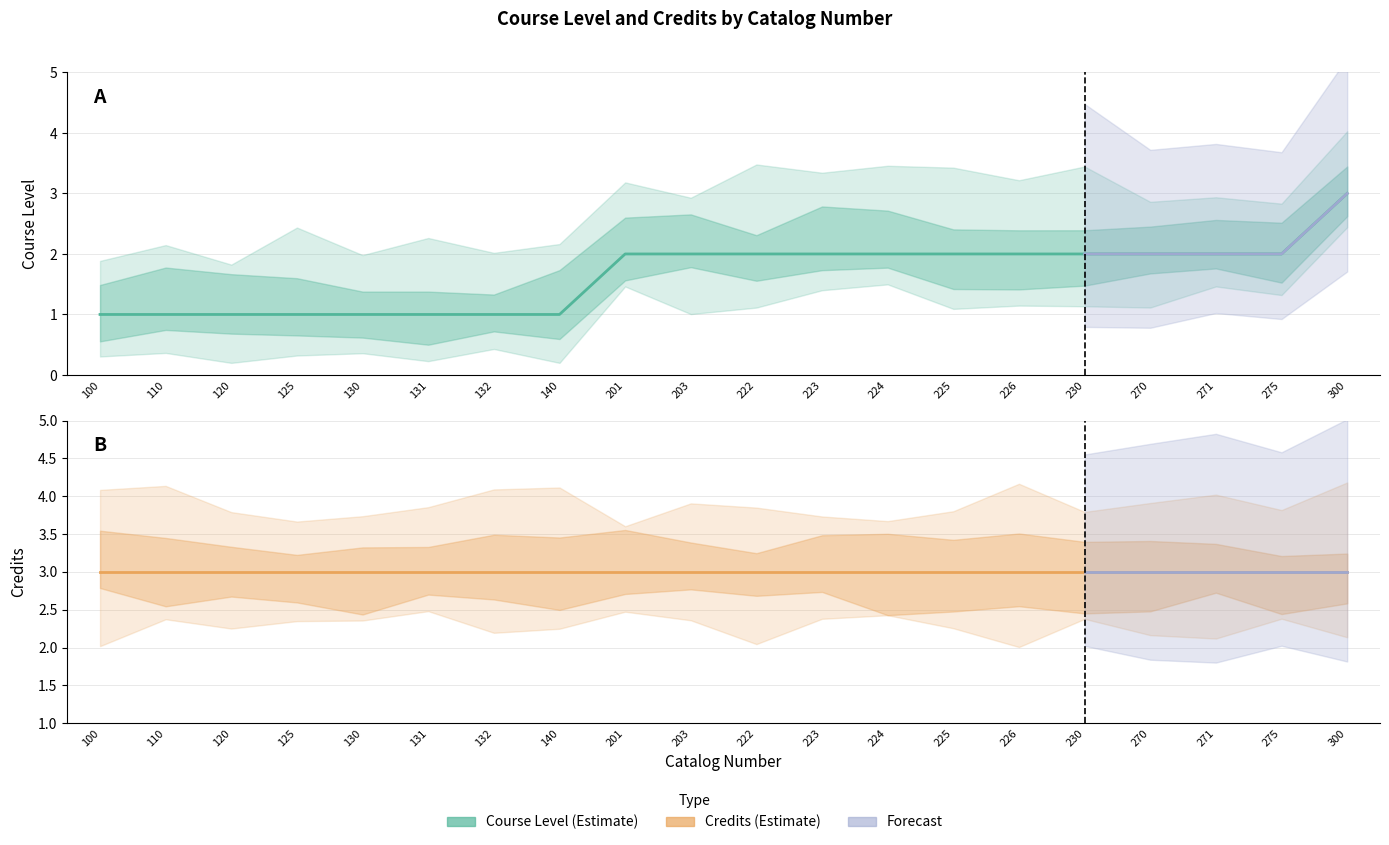

What is the sum of all values?

33